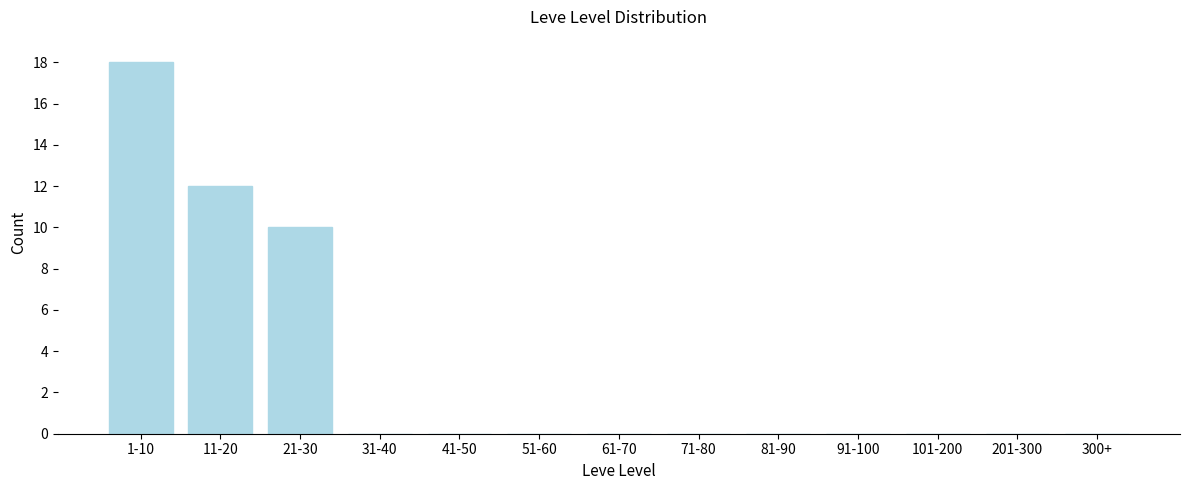

Reading right to left, list all the values displayed in this chart.

300+=0	201-300=0	101-200=0	91-100=0	81-90=0	71-80=0	61-70=0	51-60=0	41-50=0	31-40=0	21-30=10	11-20=12	1-10=18